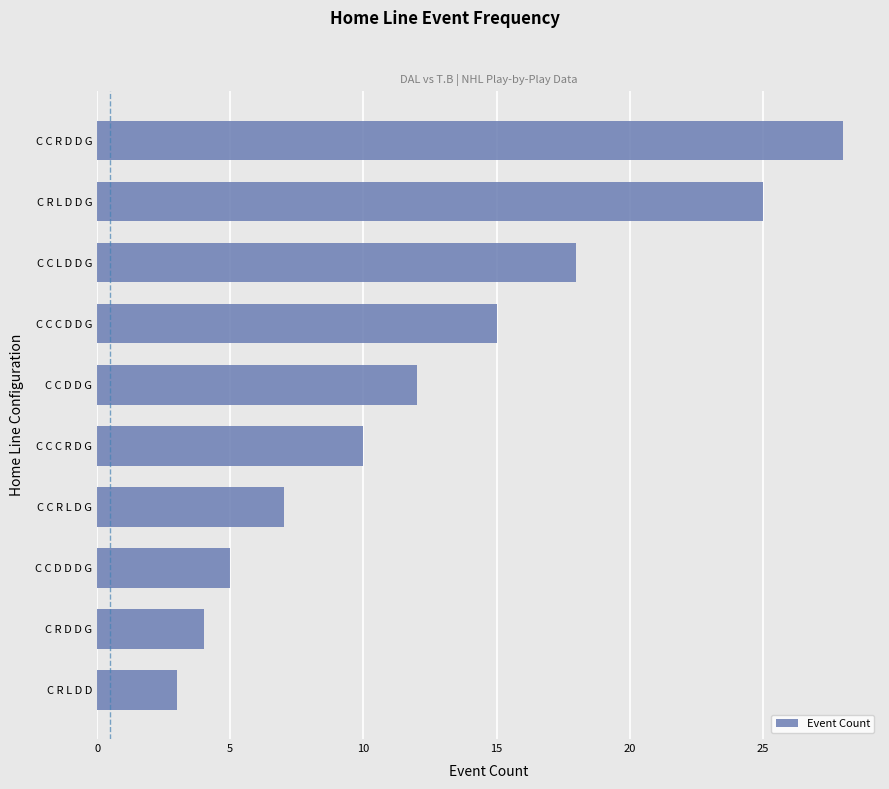

What is the smallest value displayed?

3